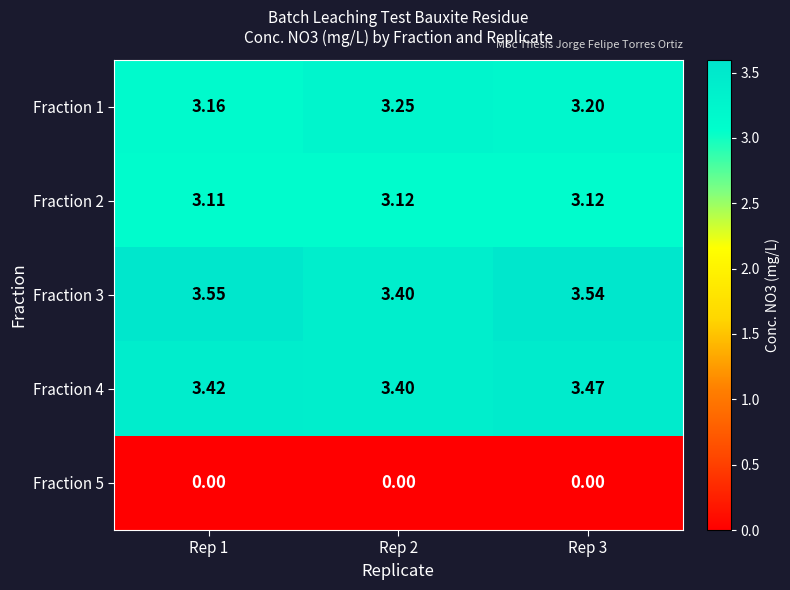

Which series changed the most between Rep 1 and Rep 2?

Fraction 3